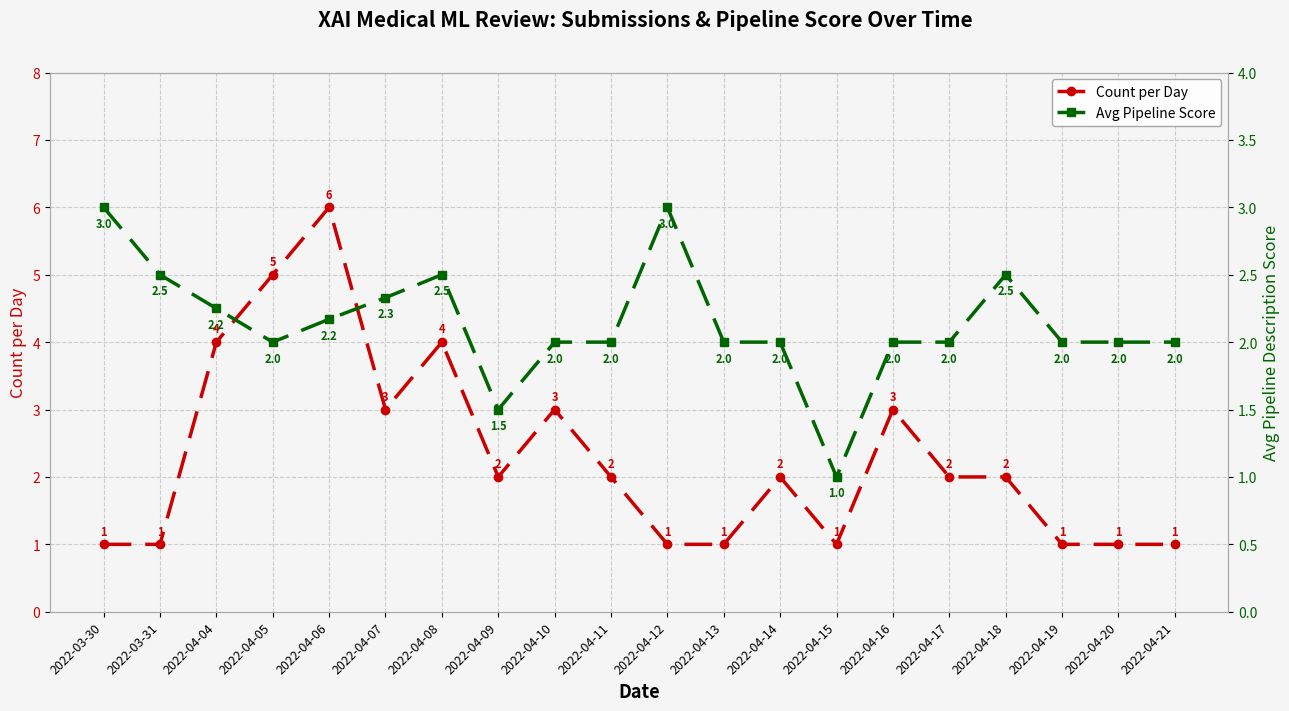

Reading left to right, transcribe all the data shown in this chart.

Count per Day: 2022-03-30=1.0	2022-03-31=1.0	2022-04-04=4.0	2022-04-05=5.0	2022-04-06=6.0	2022-04-07=3.0	2022-04-08=4.0	2022-04-09=2.0	2022-04-10=3.0	2022-04-11=2.0	2022-04-12=1.0	2022-04-13=1.0	2022-04-14=2.0	2022-04-15=1.0	2022-04-16=3.0	2022-04-17=2.0	2022-04-18=2.0	2022-04-19=1.0	2022-04-20=1.0	2022-04-21=1.0
Avg Pipeline Score: 2022-03-30=3.0	2022-03-31=2.5	2022-04-04=2.2	2022-04-05=2.0	2022-04-06=2.2	2022-04-07=2.3	2022-04-08=2.5	2022-04-09=1.5	2022-04-10=2.0	2022-04-11=2.0	2022-04-12=3.0	2022-04-13=2.0	2022-04-14=2.0	2022-04-15=1.0	2022-04-16=2.0	2022-04-17=2.0	2022-04-18=2.5	2022-04-19=2.0	2022-04-20=2.0	2022-04-21=2.0